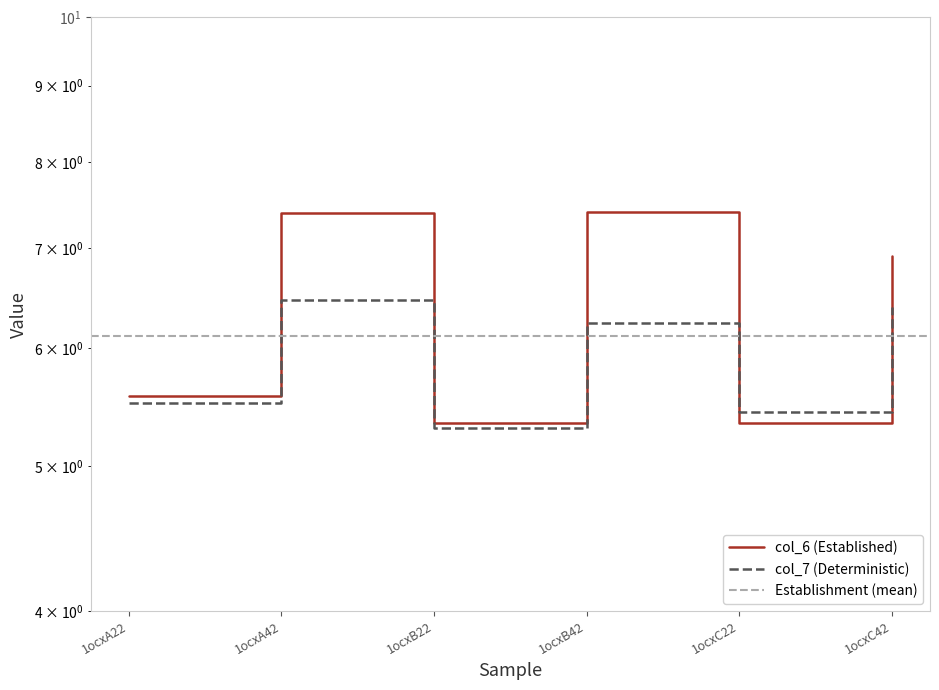

What is the lowest value of the col_7 series?

5.3